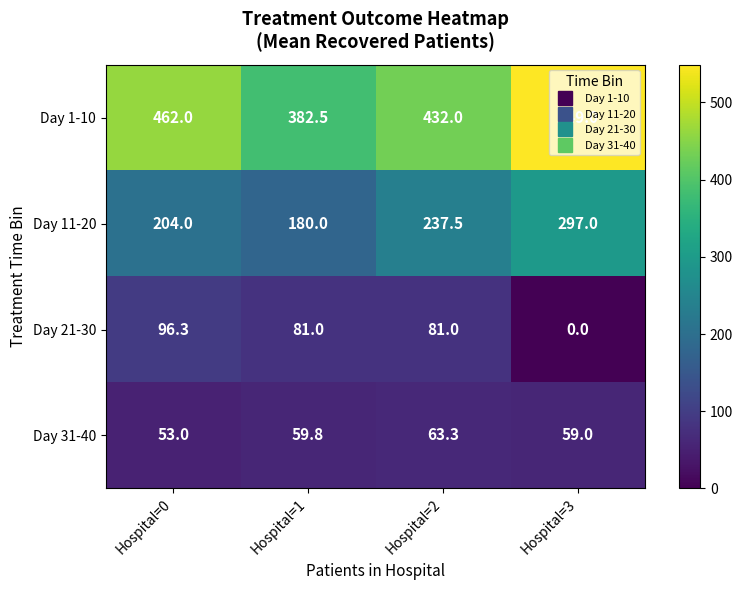

Which category has the lowest value across all series?

Hospital=3